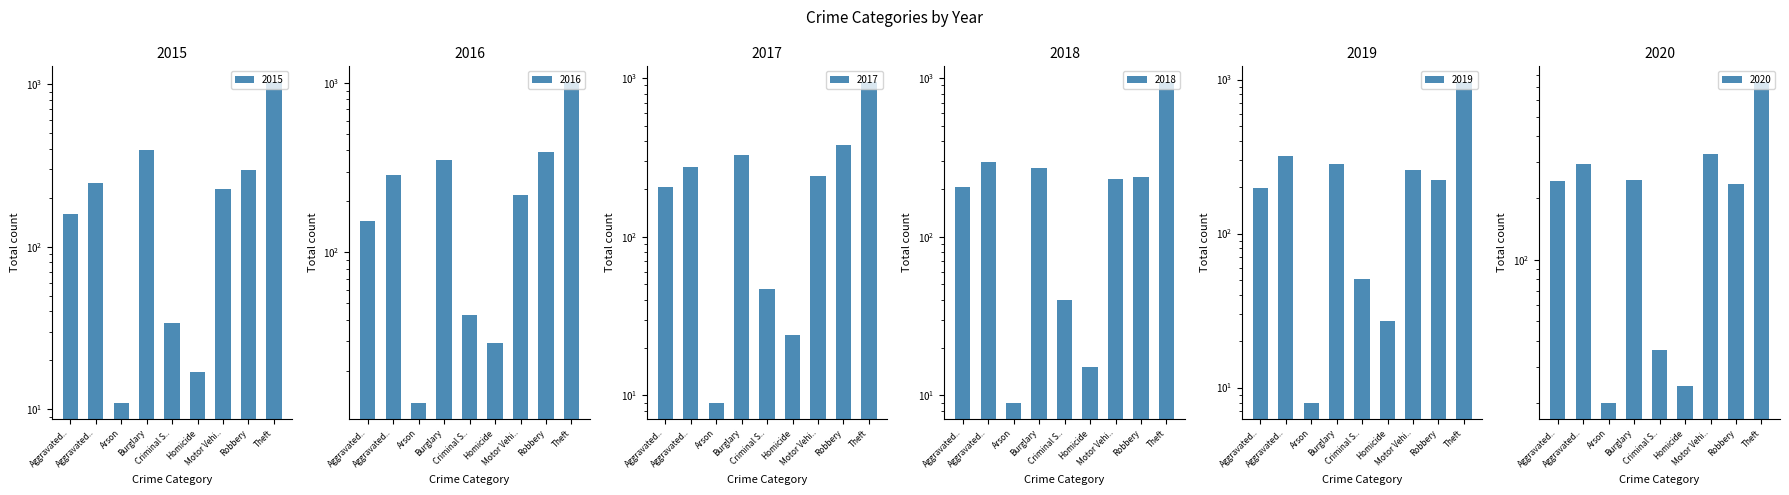

Which series has the largest range (max minus min)?

2015